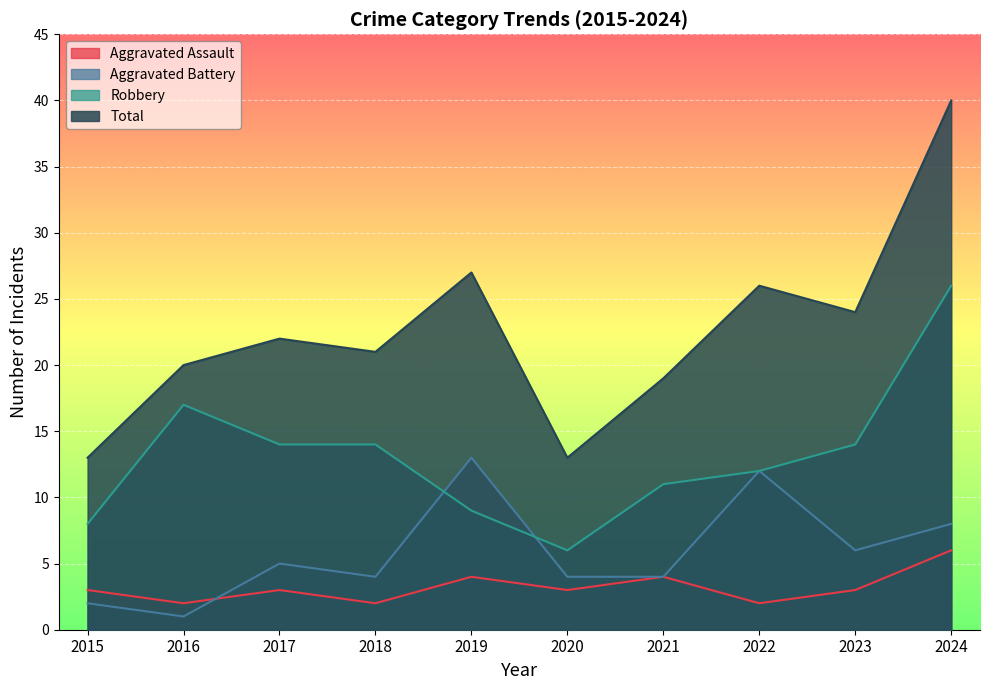

What is the total value across all series at 2022?

52